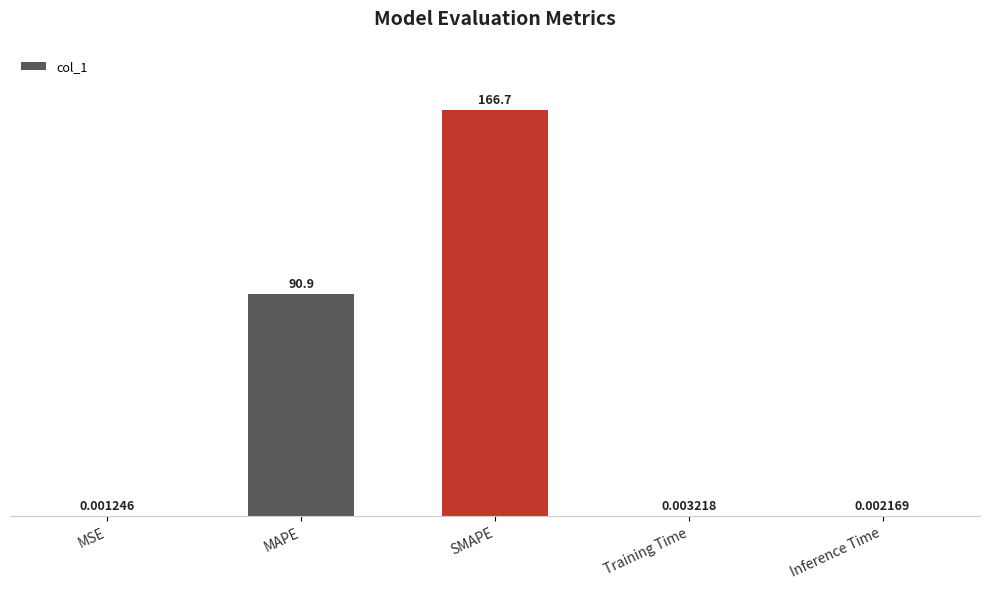

What is the sum of the values at Inference Time and MAPE?

90.9